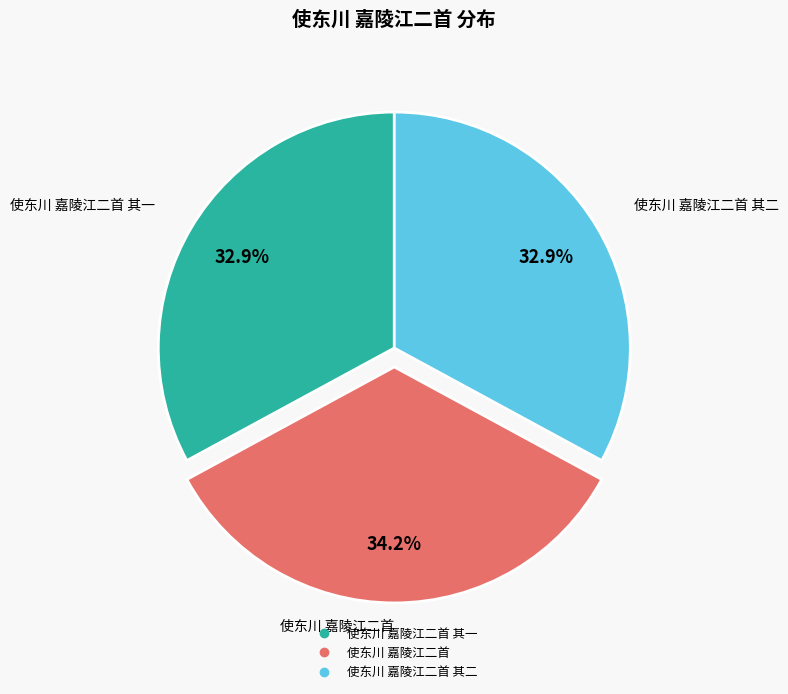

Does any single category account for the majority?

No